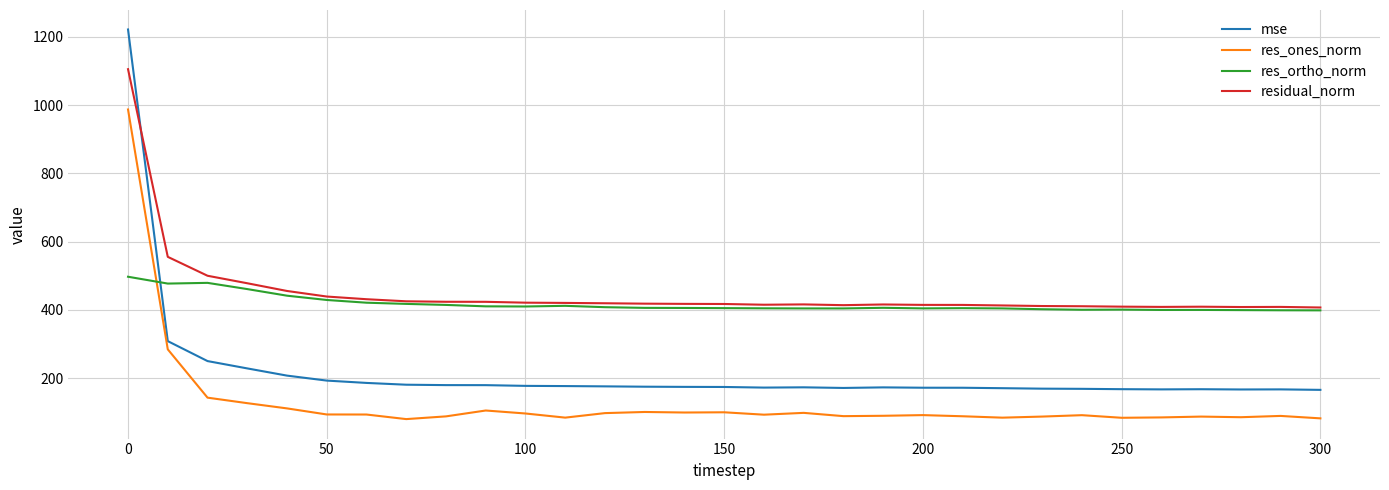

True or false: residual_norm and res_ones_norm intersect in this chart.

False